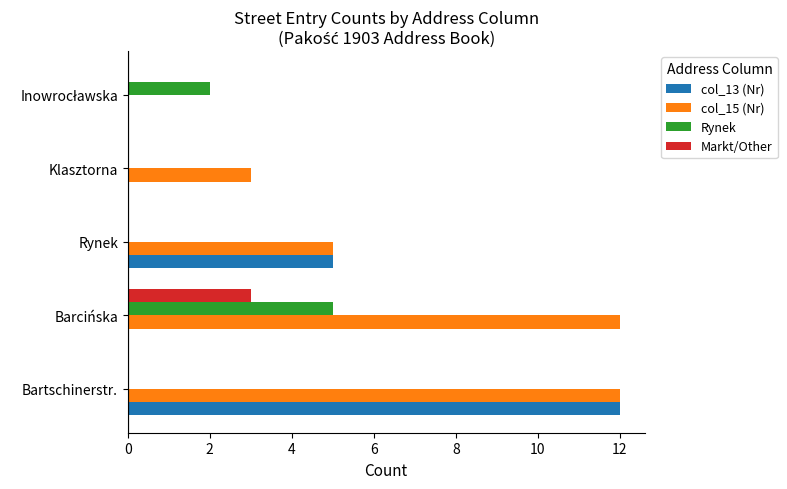

At which category is the sum across all series the highest?

Bartschinerstr.